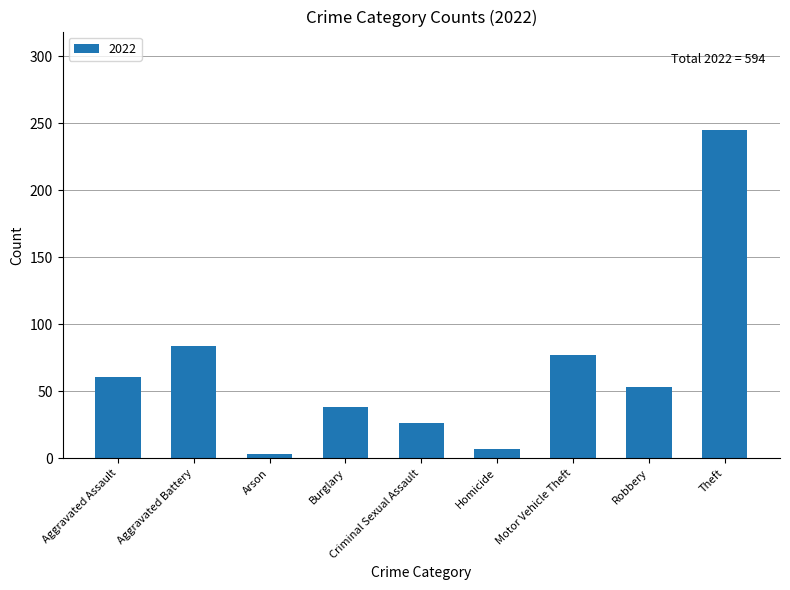

How many series are shown in this chart?

1